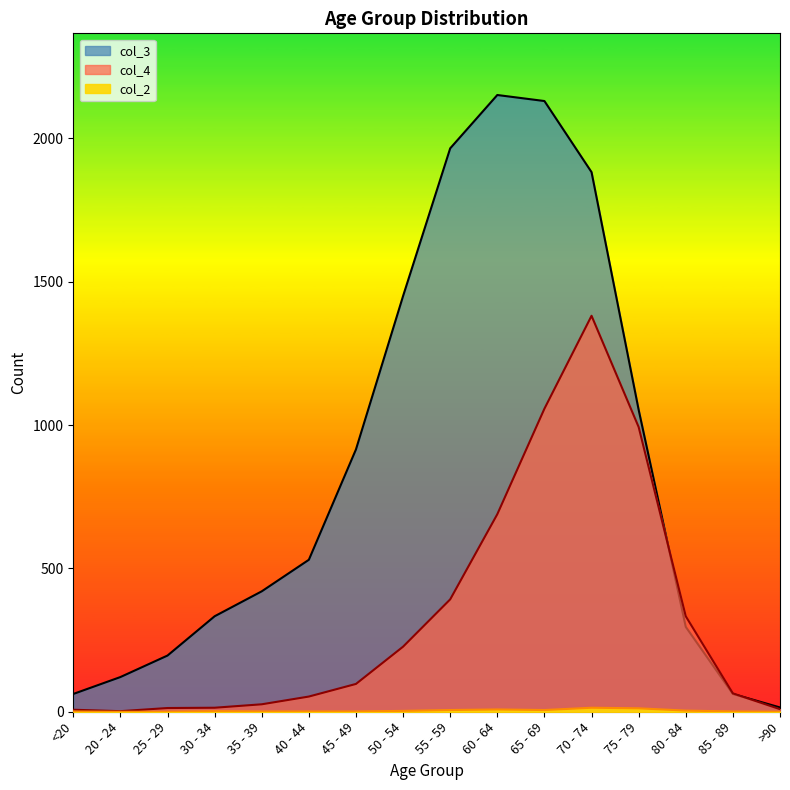

In col_4, how many points are higher than both neighbors (excluding endpoints)?

1